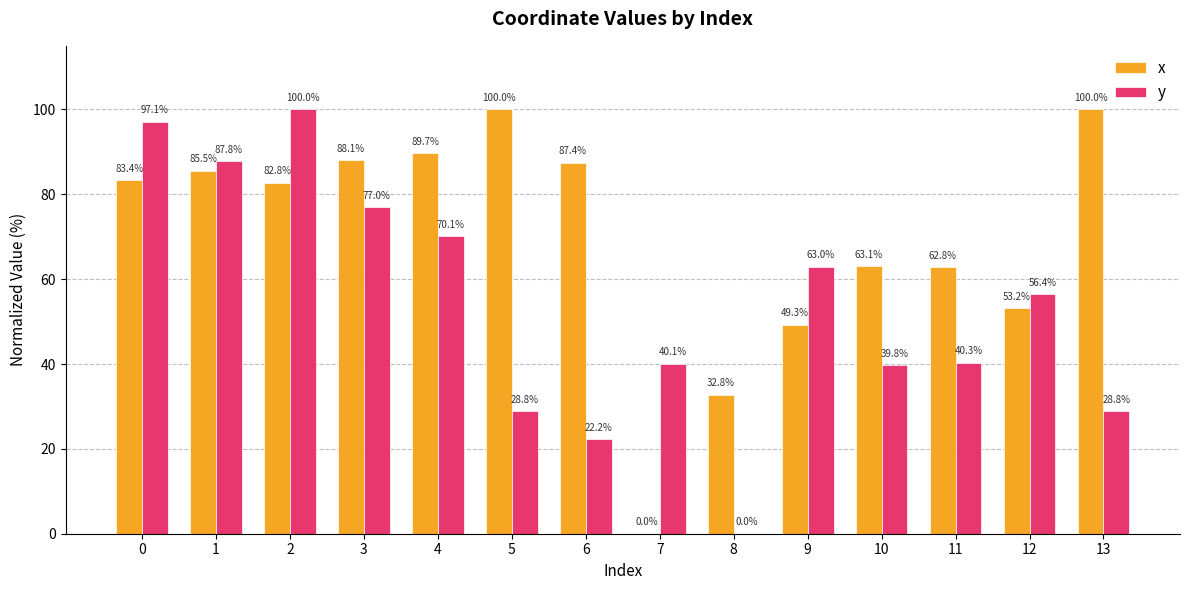

How many values in the y series exceed 56?

7